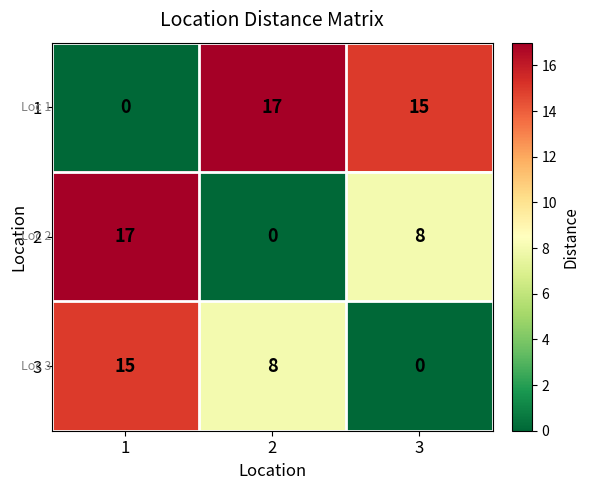

Count the 3 values in the range 0 to 15.

3